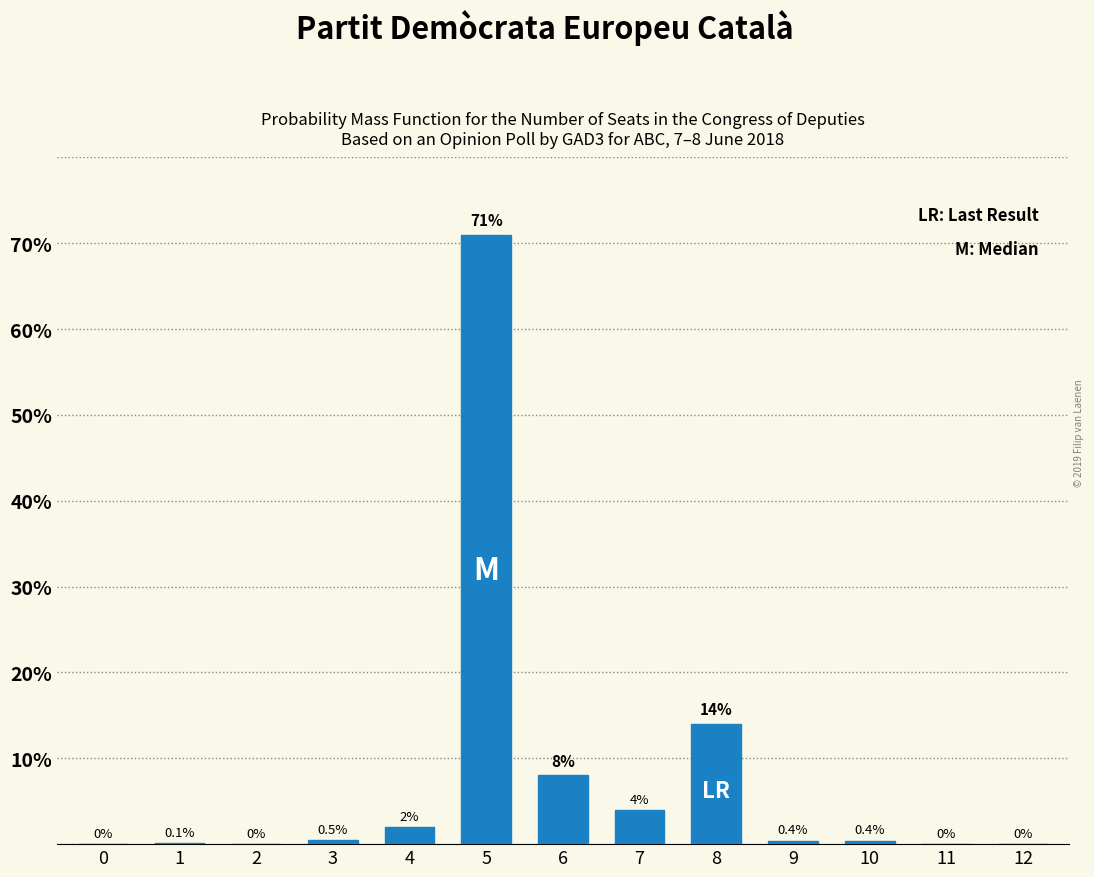

Reading right to left, extract all data points from this chart.

12=0.0	11=0.0	10=0.4	9=0.4	8=14.0	7=4.0	6=8.0	5=71.0	4=2.0	3=0.5	2=0.0	1=0.1	0=0.0